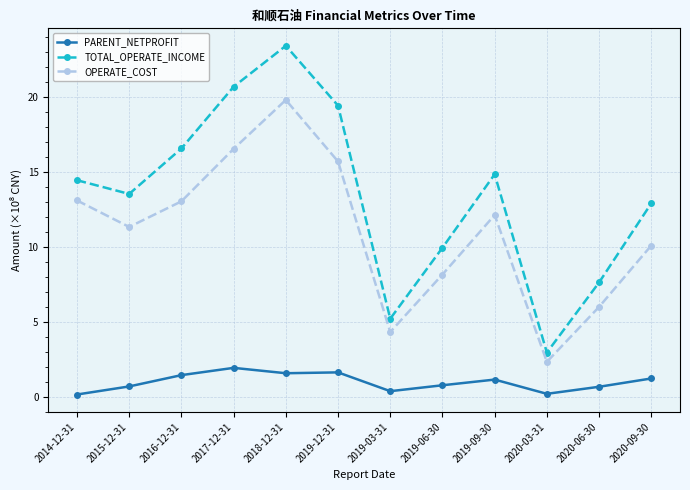

What is the average value of the PARENT_NETPROFIT series?

1.0